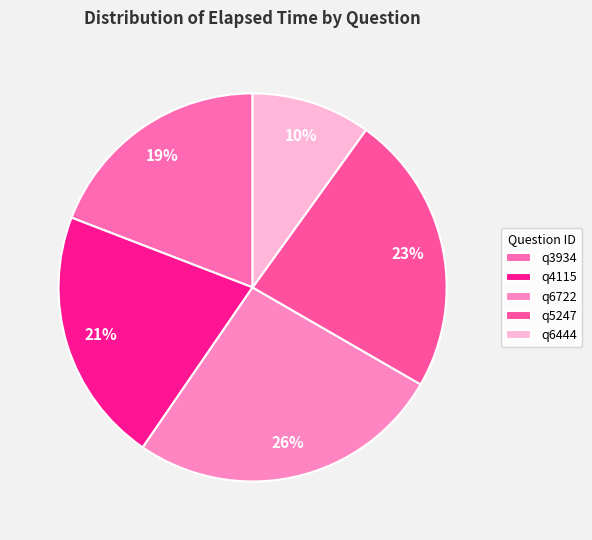

Which category has the smallest portion of the pie?

q6444